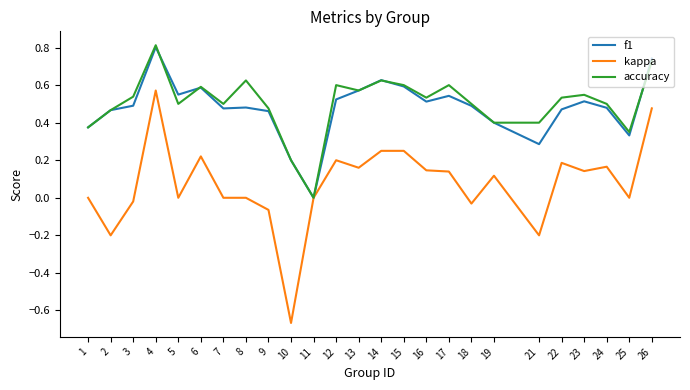

Is it true that accuracy equals 0.2 at 4?

False